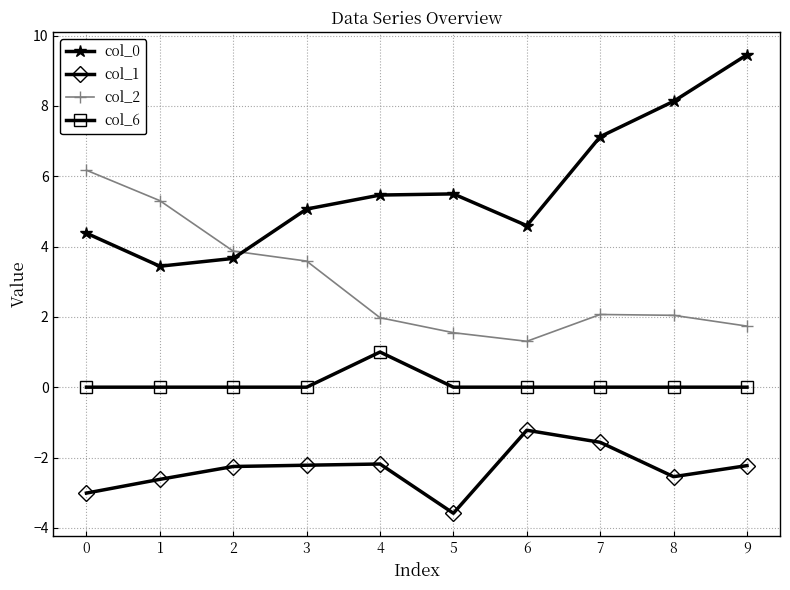

Count the number of categories in the chart.

10